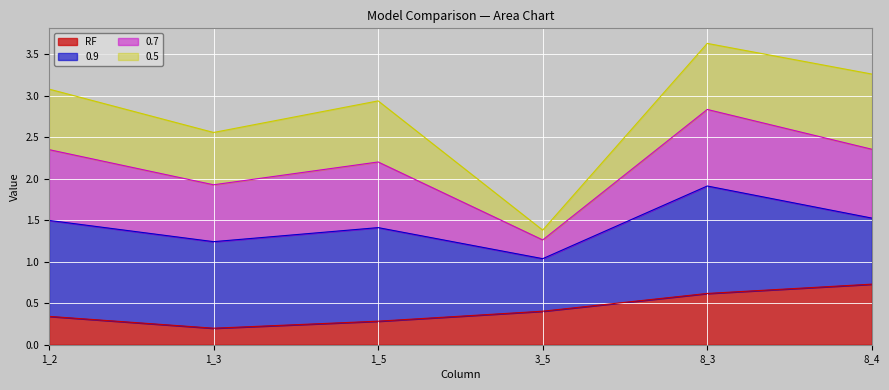

Where is RF nearest to the value 0?

1_3